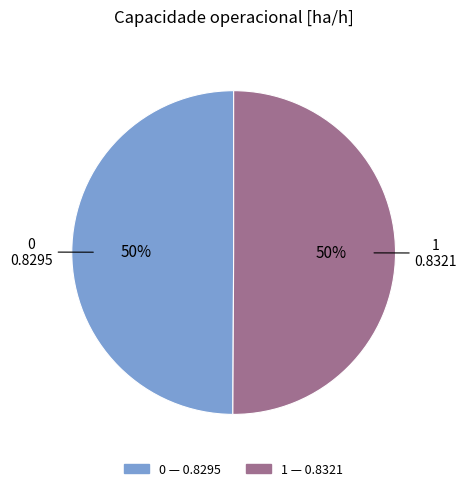

How many slices are in this pie chart?

2